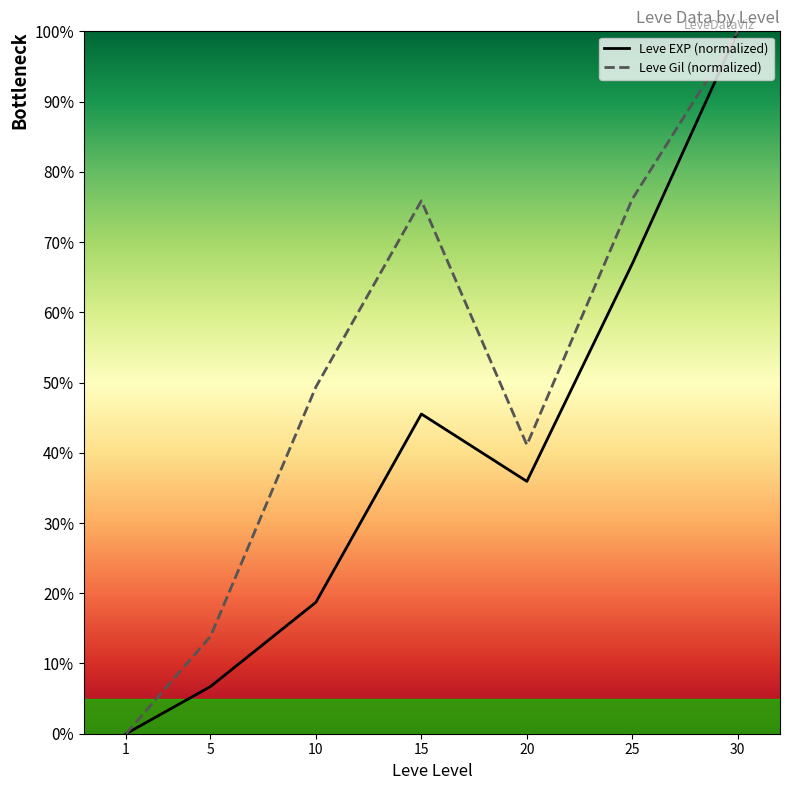

Is the value of Leve Gil (normalized) at 5 greater than the value of Leve EXP (normalized) at 5?

Yes